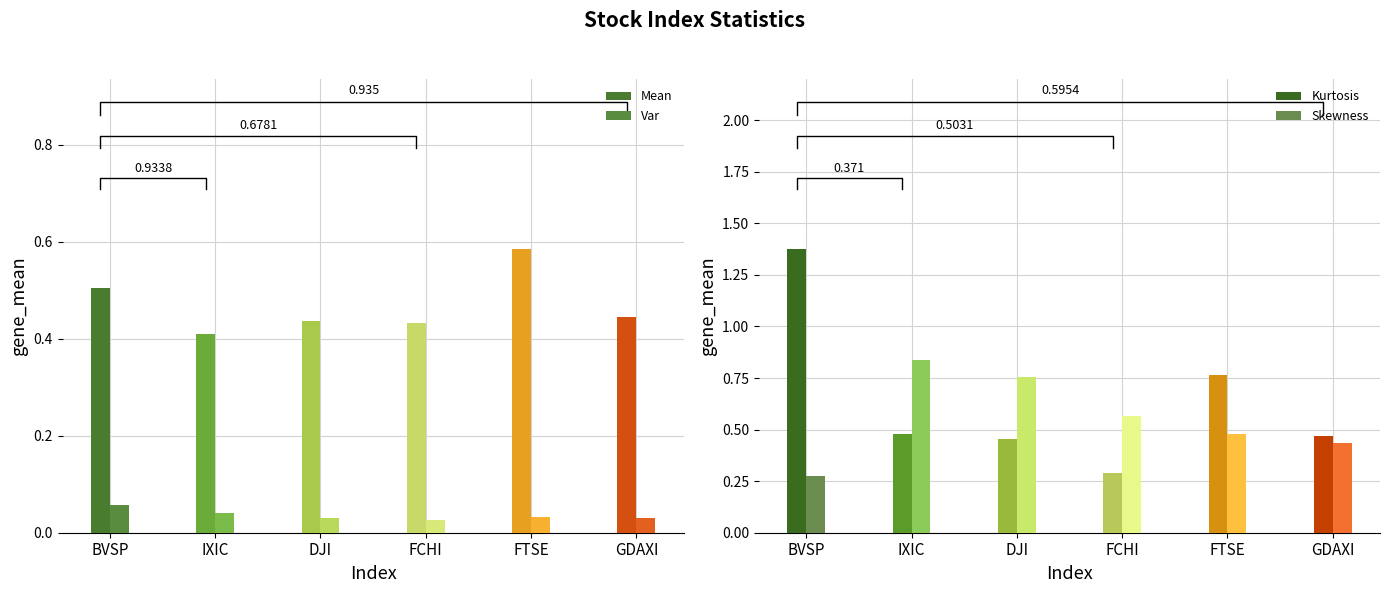

Which has a higher value, FCHI or GDAXI?

GDAXI